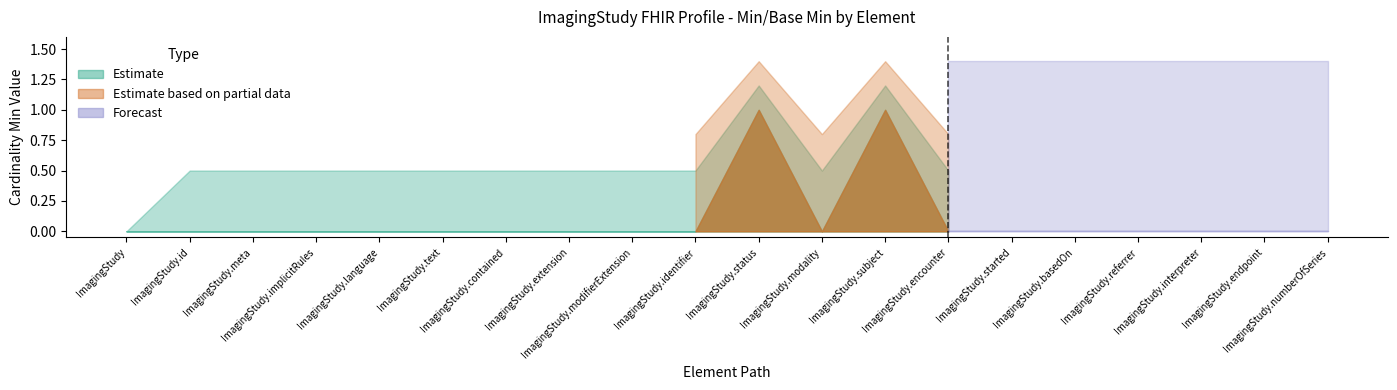

How many interior local valleys does the Min series have?

1